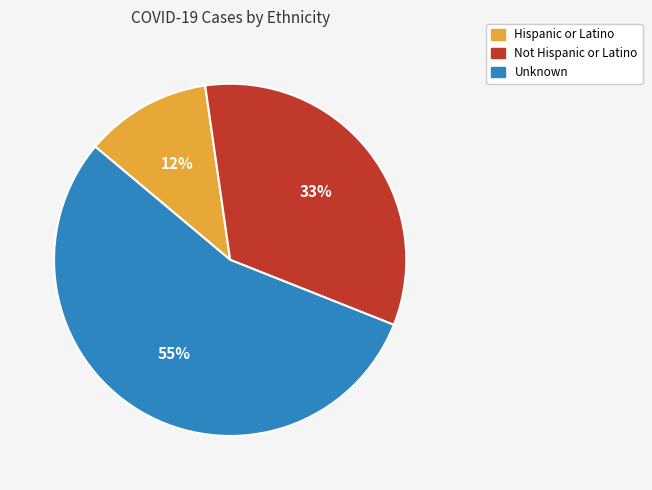

Which category accounts for the majority?

Unknown